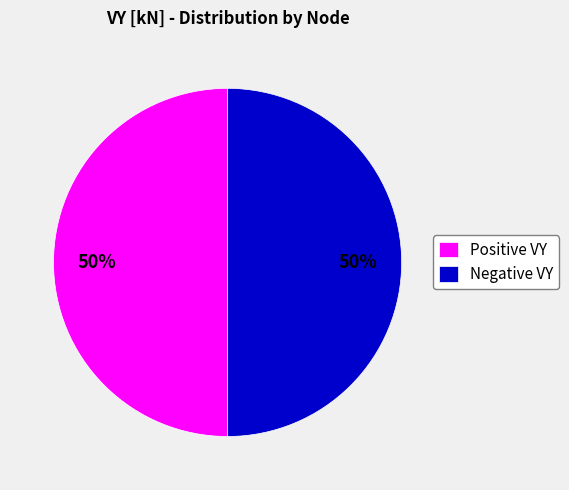

To the nearest percent, what is the average slice percentage?

50%